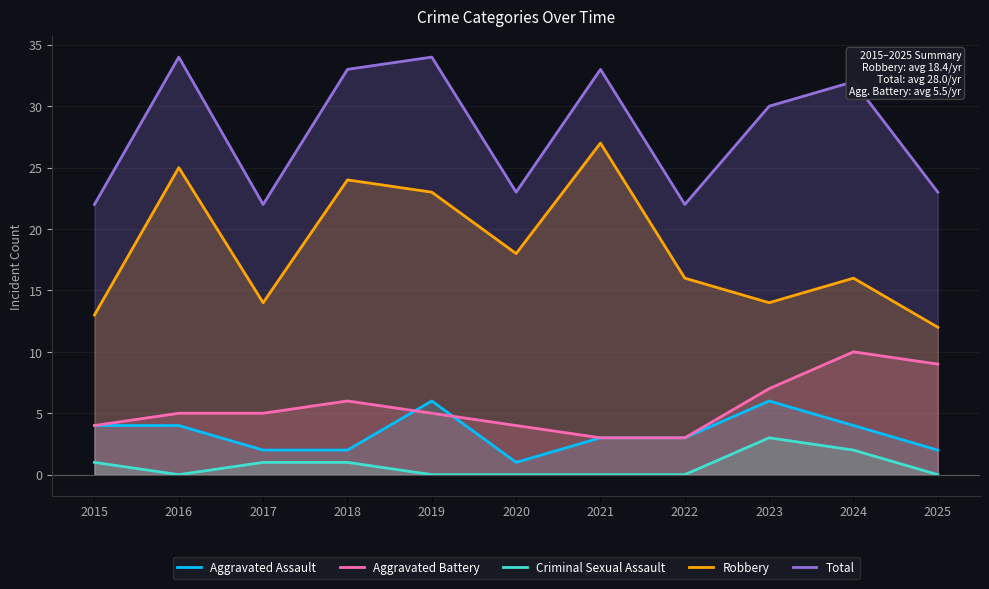

True or false: Robbery and Total cross at least once.

False